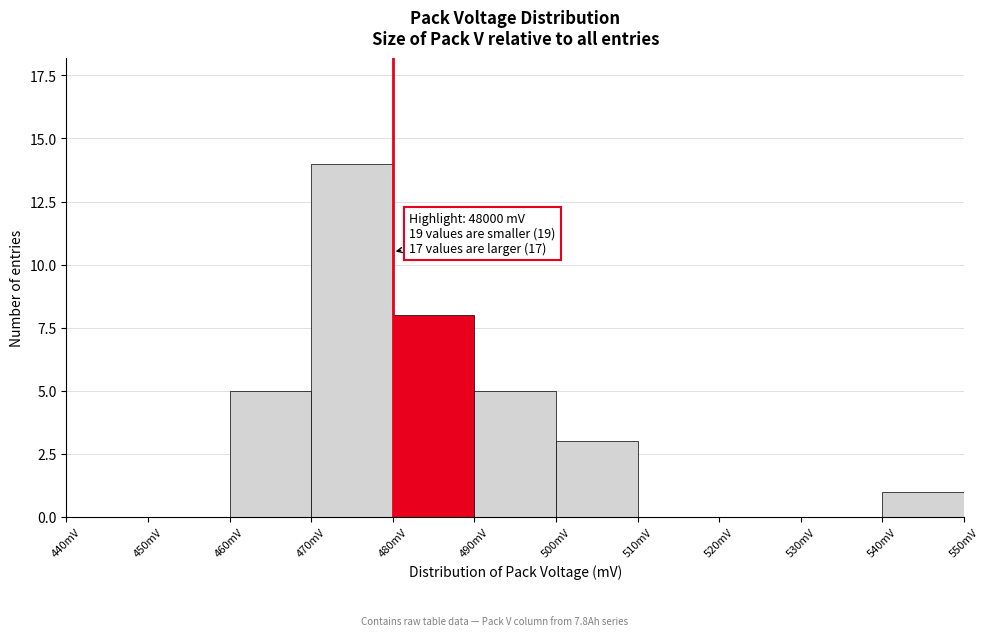

Reading left to right, what are all the values shown in this chart?

440mV=0	450mV=0	460mV=5	470mV=14	480mV=8	490mV=5	500mV=3	510mV=0	520mV=0	530mV=0	540mV=1